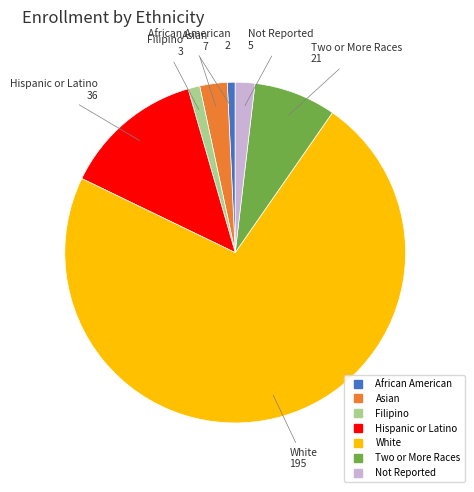

The White slice represents 80% of the pie. True or false?

False